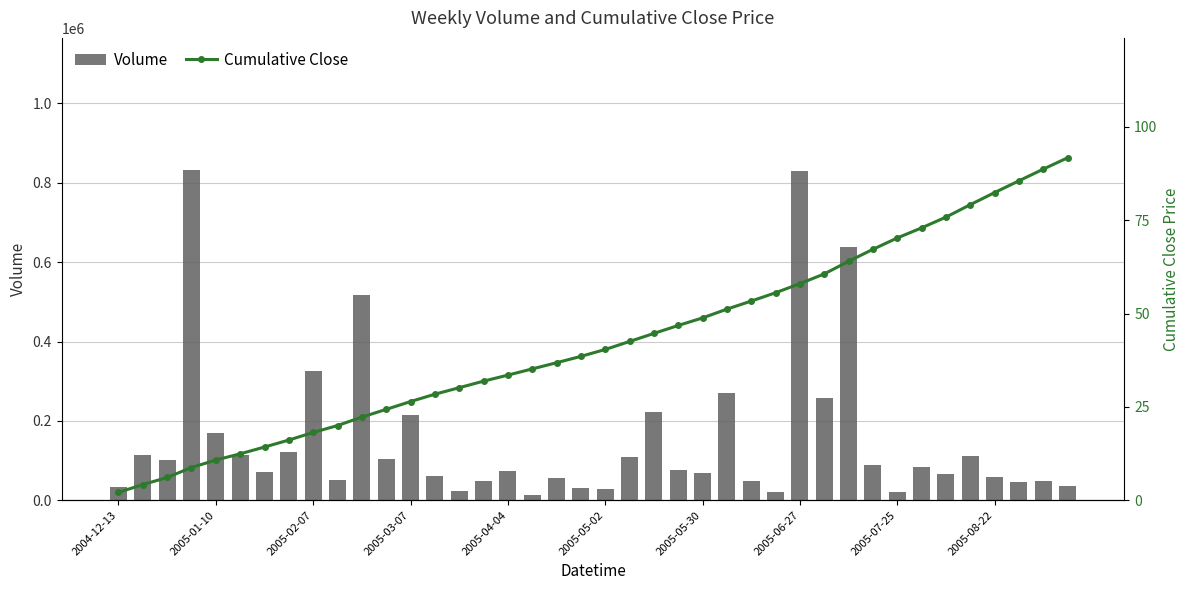

Which series has the widest spread of values?

Volume